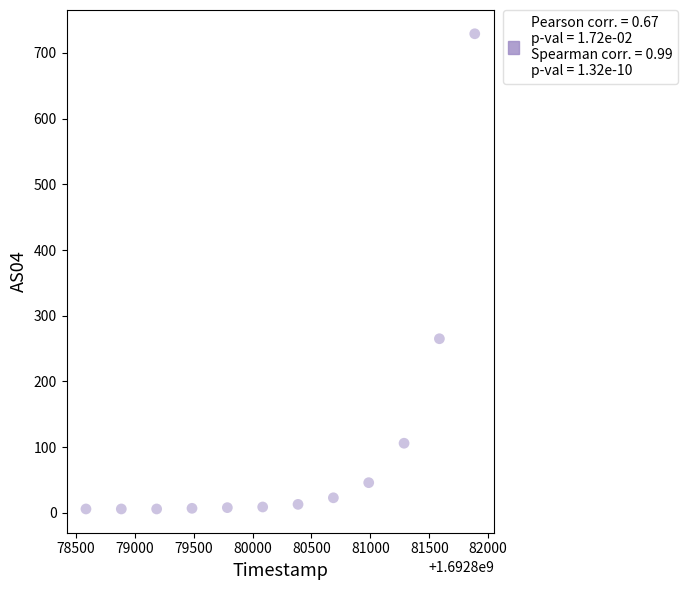

What is the average X value?

1692880236